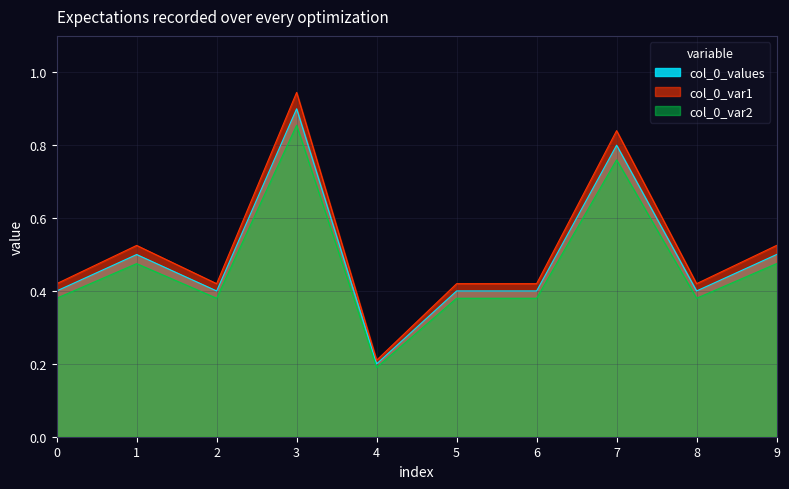

At which label is the value closest to 0?

4